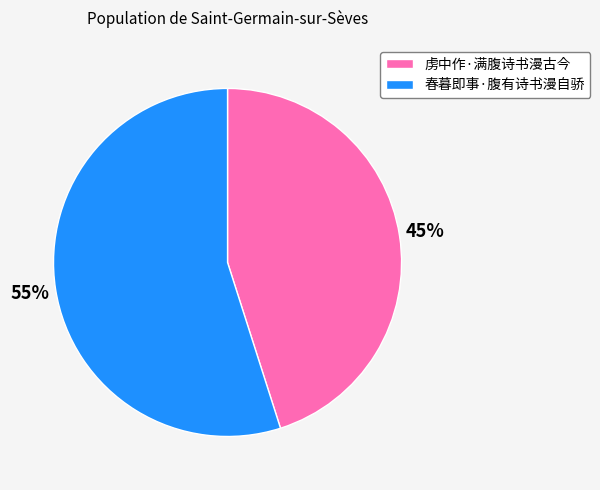

To the nearest percent, what percentage of the pie is 春暮即事·腹有诗书漫自骄?

55%